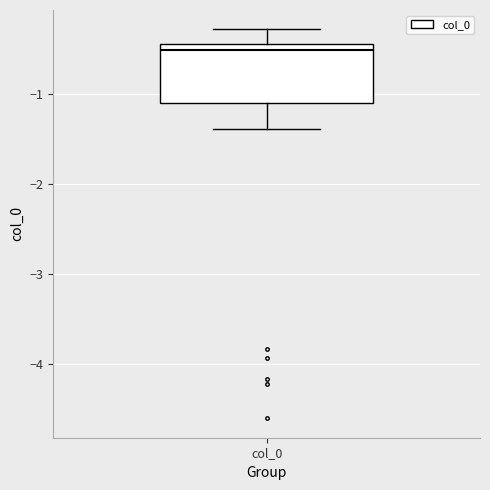

Transcribe this box plot: give where the median line is, the range the box spans, and where the two whiskers end, as read against the y-axis. The values are not printed on the chart, so give them approximately, as read against the axis.

median -0.5, box -1.1 to -0.4, whiskers -1.4 to -0.3